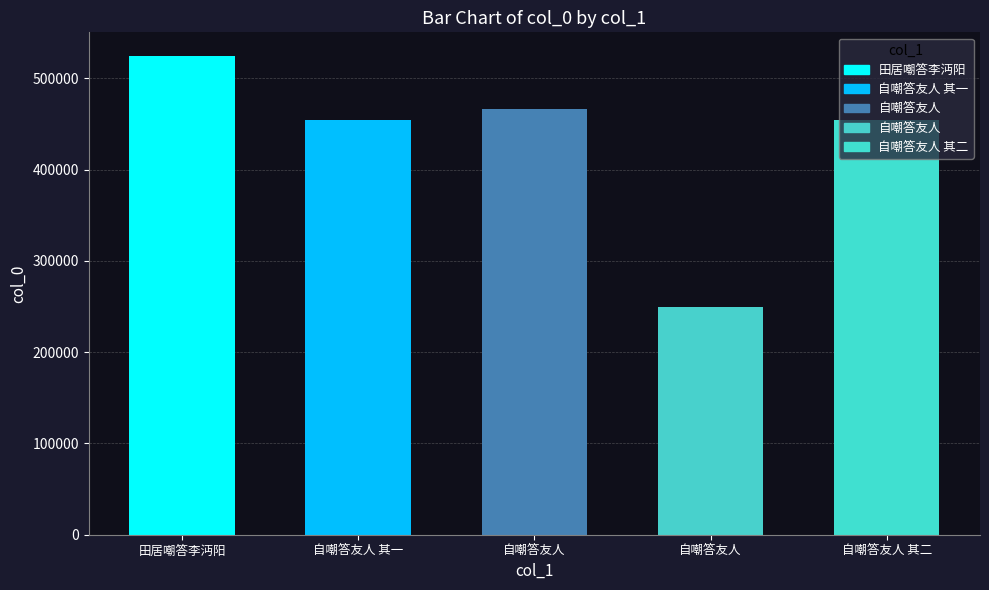

Rank the categories by value from lowest to highest.

自嘲答友人, 自嘲答友人 其一, 自嘲答友人 其二, 自嘲答友人, 田居嘲答李沔阳